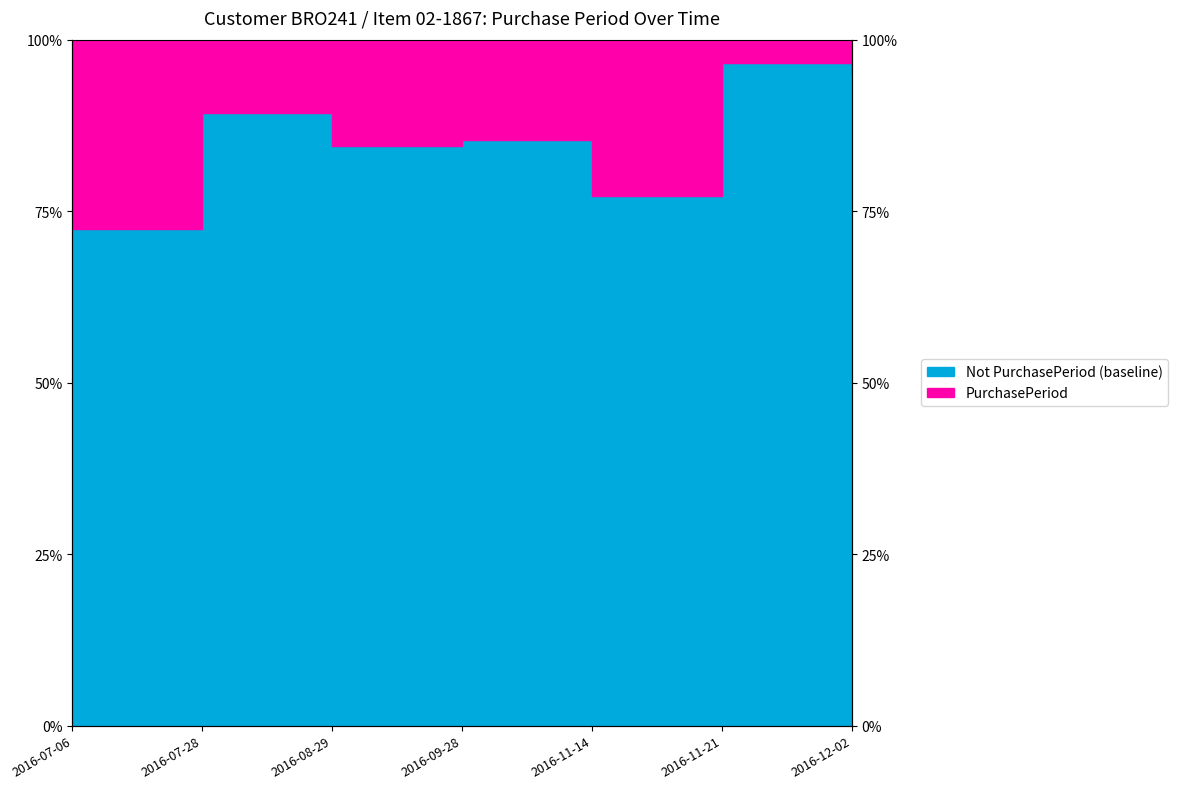

What is the average value?

85.7